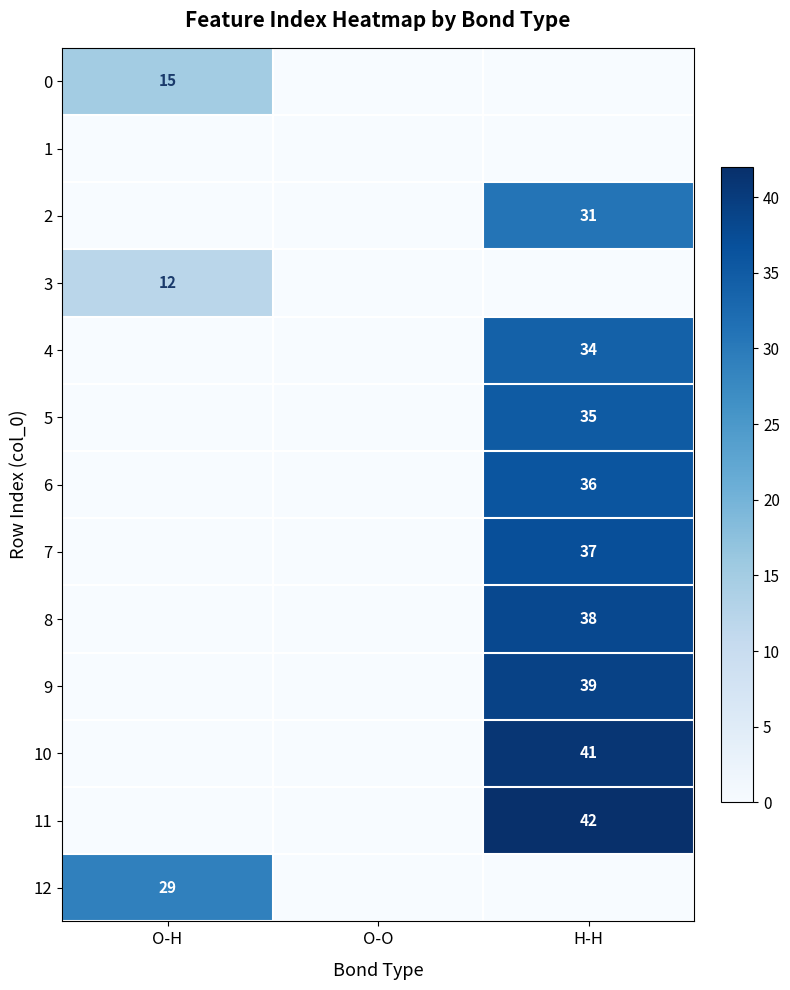

Is it true that 7 equals 53 at H-H?

False